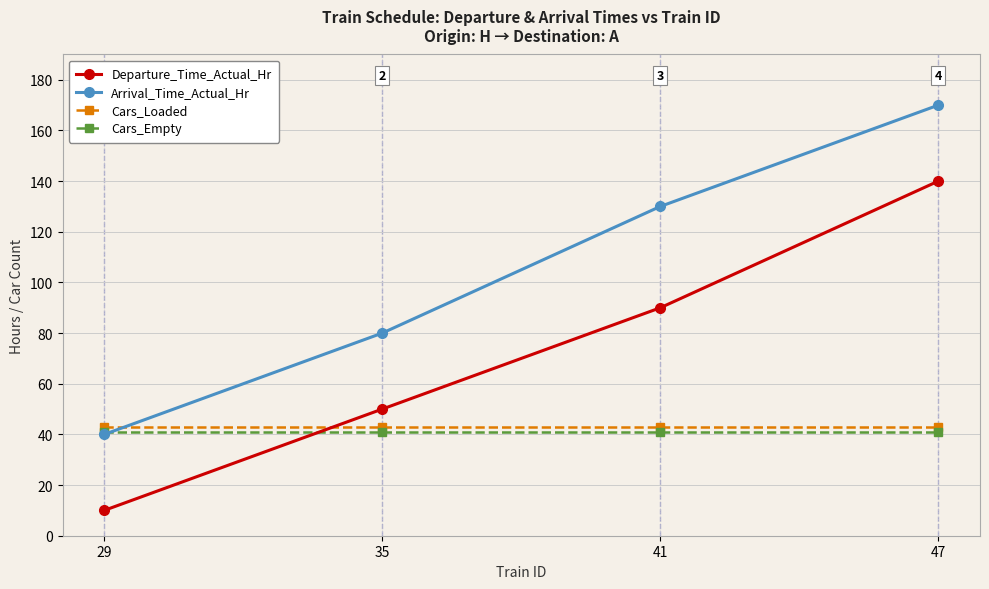

Is the value of Cars_Loaded at 35 greater than the value of Cars_Empty at 47?

Yes